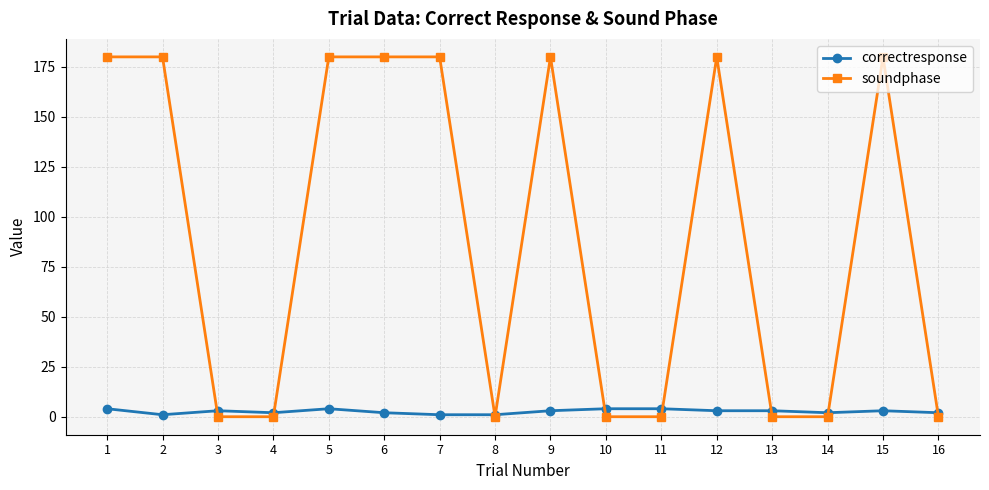

True or false: soundphase and correctresponse intersect in this chart.

True